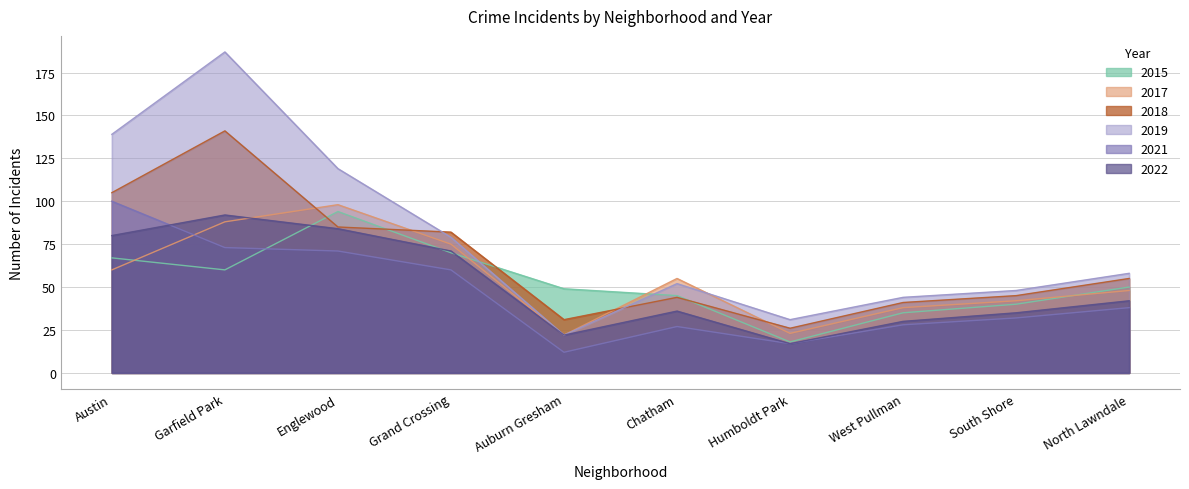

Between Garfield Park and South Shore, which is larger?

Garfield Park